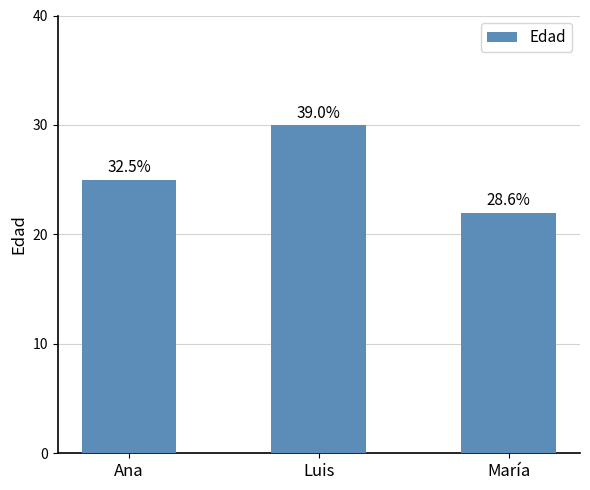

Are the bars horizontal?

No